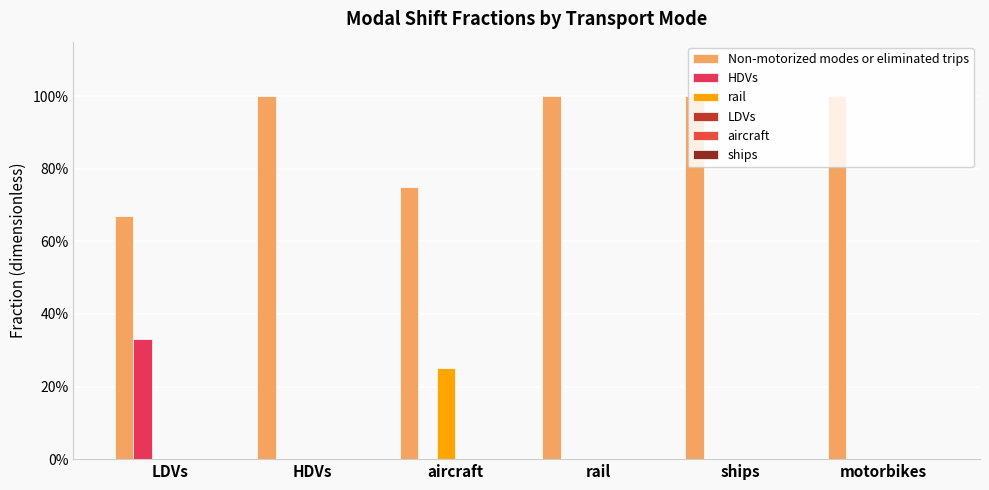

Does the chart contain stacked bars?

No